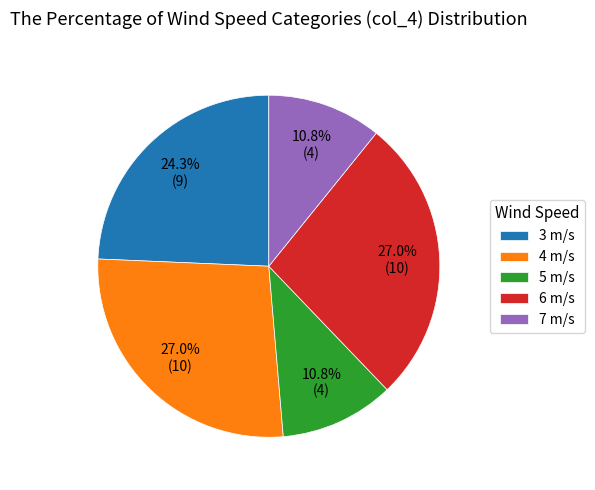

Does 3 m/s represent more than half of the total?

No